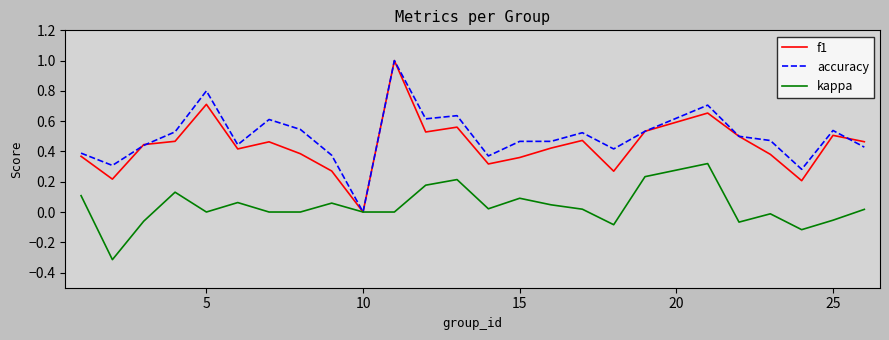

What is the minimum value for kappa?

-0.3